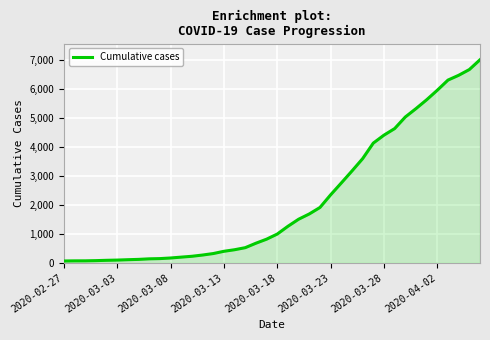

What is the difference between the maximum and minimum values?

6940